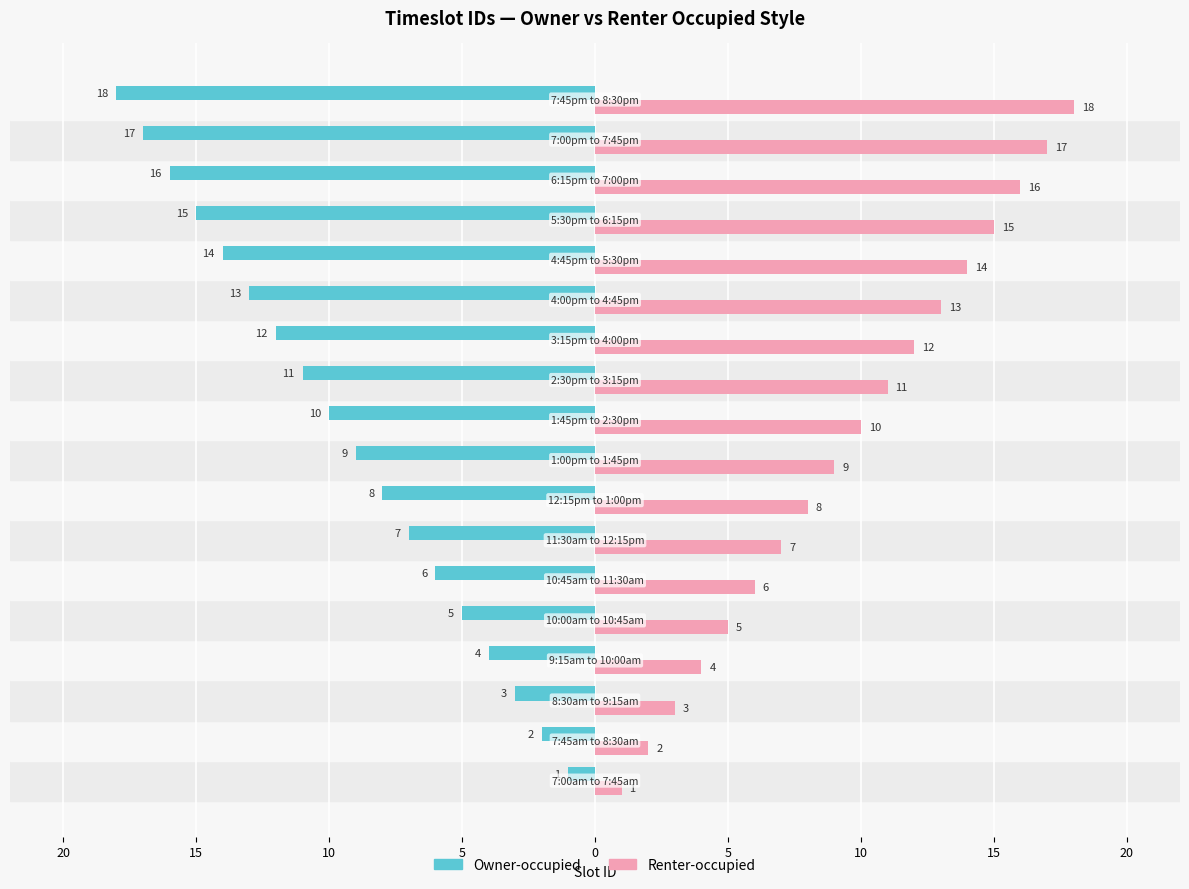

What are all the series names shown in the legend?

Owner-occupied, Renter-occupied